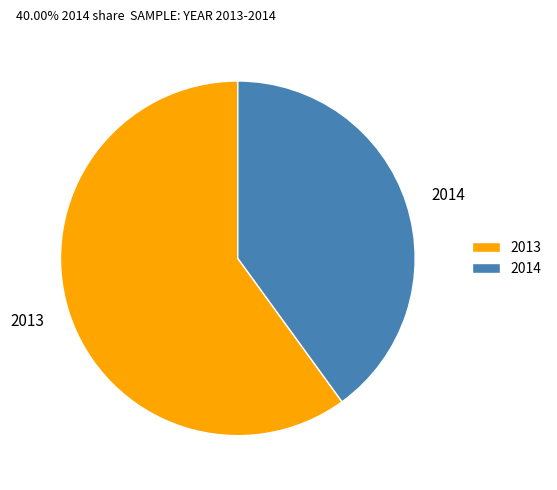

Approximately how many times larger is the value at 2014 compared to 2013?

0.7